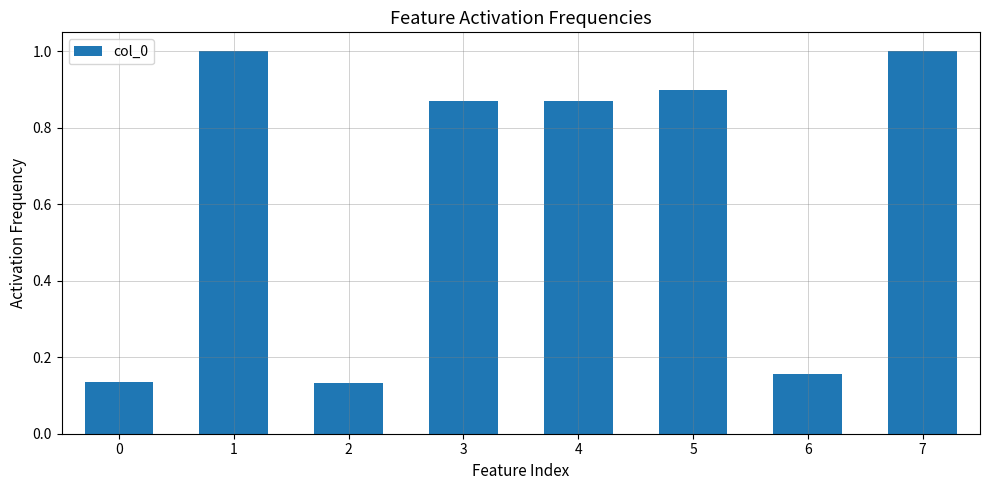

The value at 1 is 1.4. True or false?

False